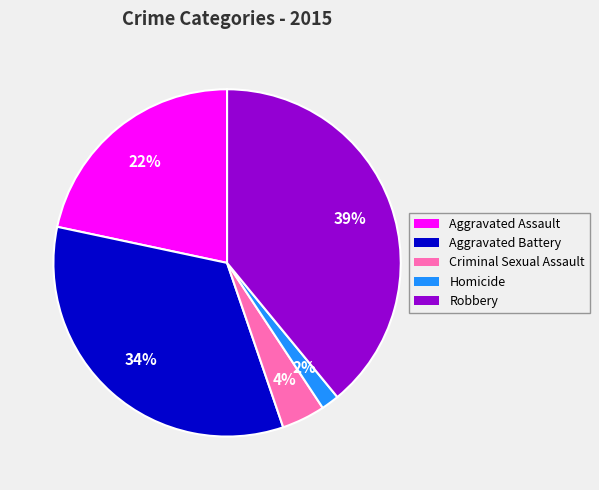

To the nearest percent, what is the difference between the largest and smallest slice percentages?

37%